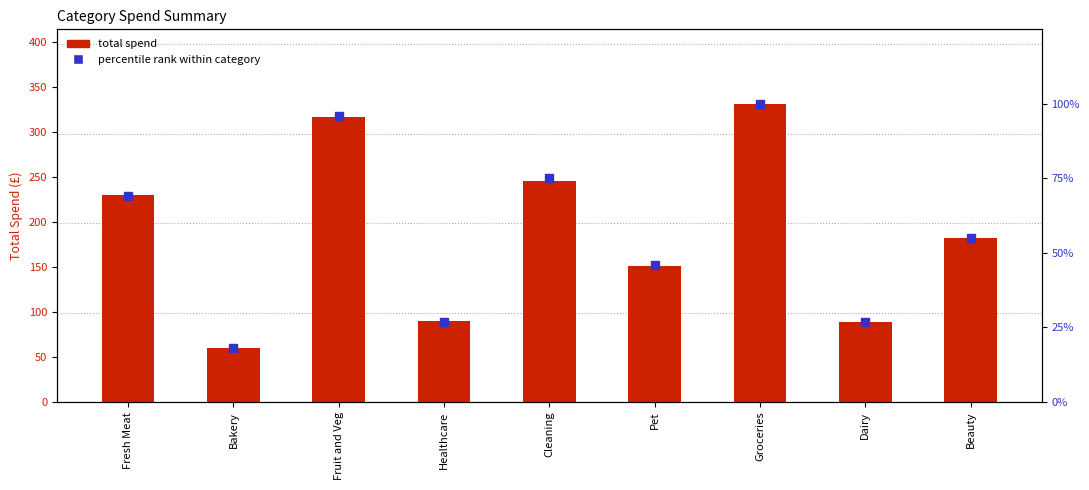

Which series reaches the maximum Y coordinate?

total spend